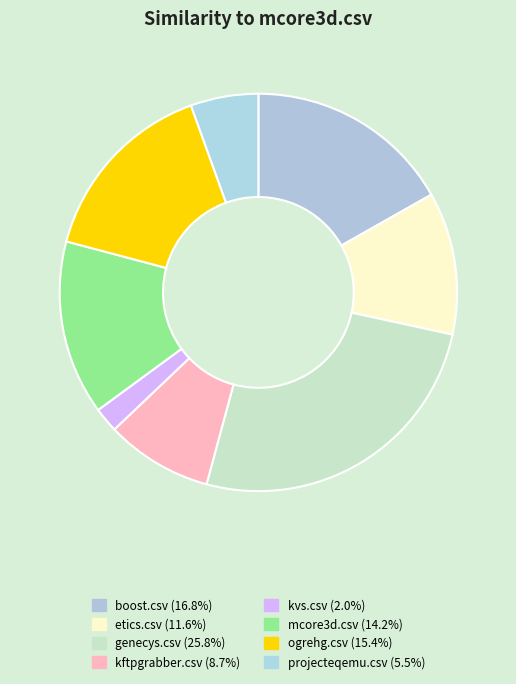

How many slices are in this pie chart?

8